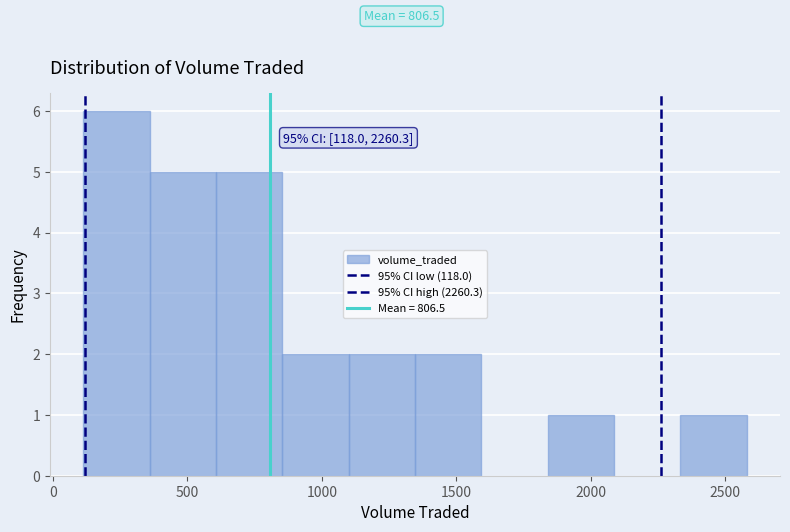

Over which range of the x-axis is the bar tallest?

100 to 350